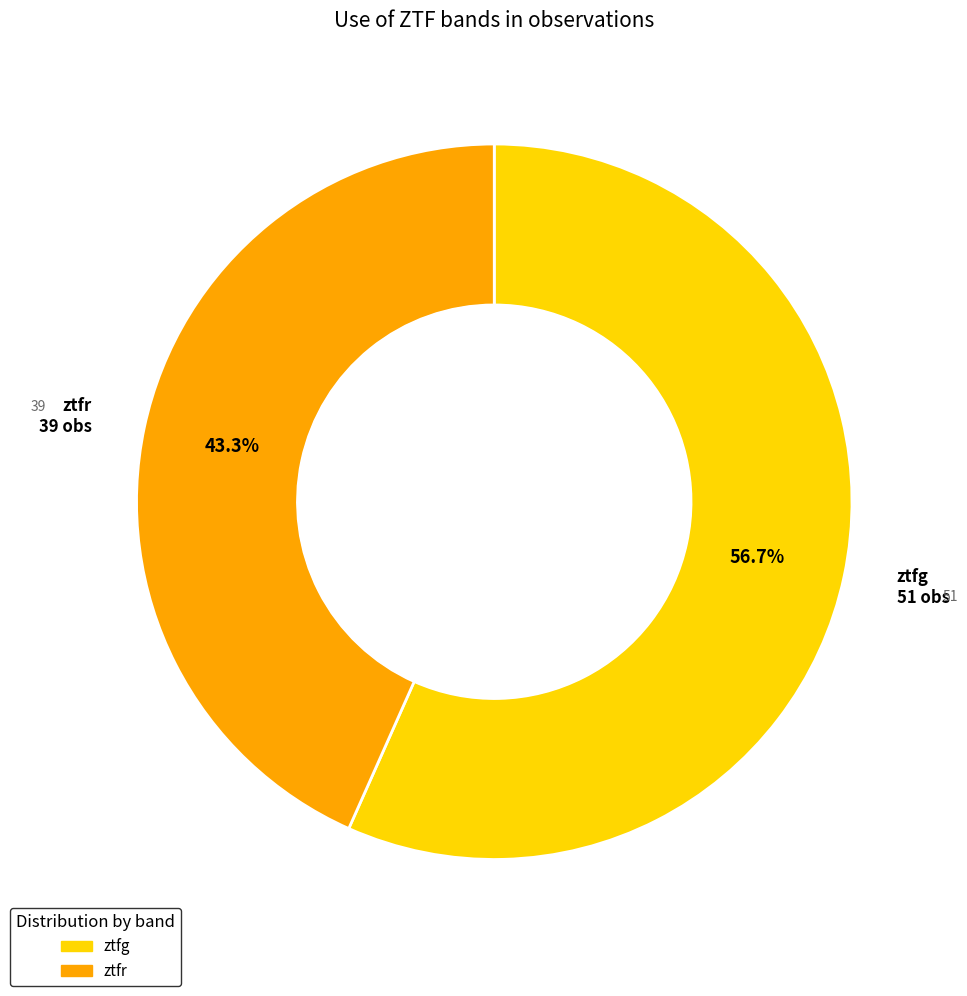

To the nearest percent, what is the difference between the ztfg and ztfr slice percentages?

13%